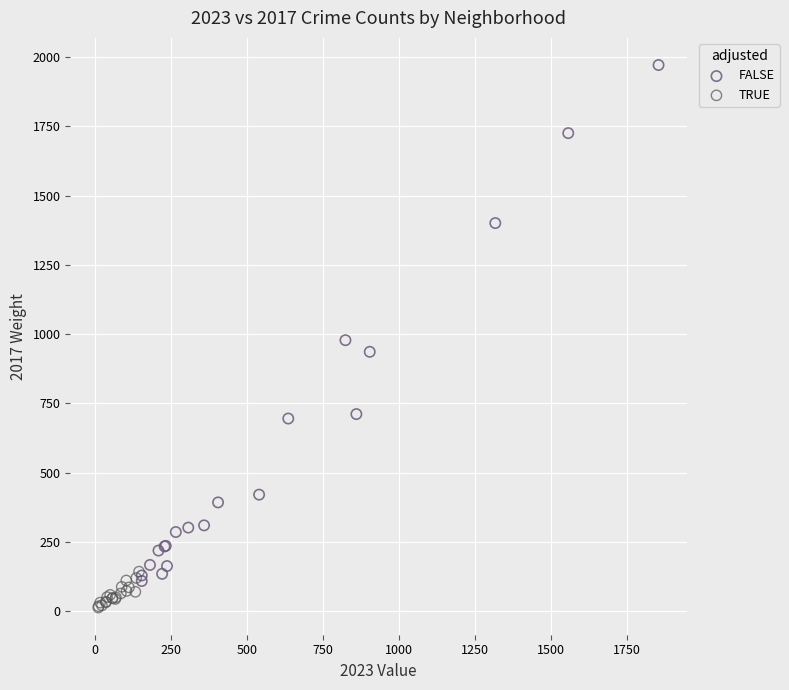

What are all the series names shown in the legend?

FALSE, TRUE